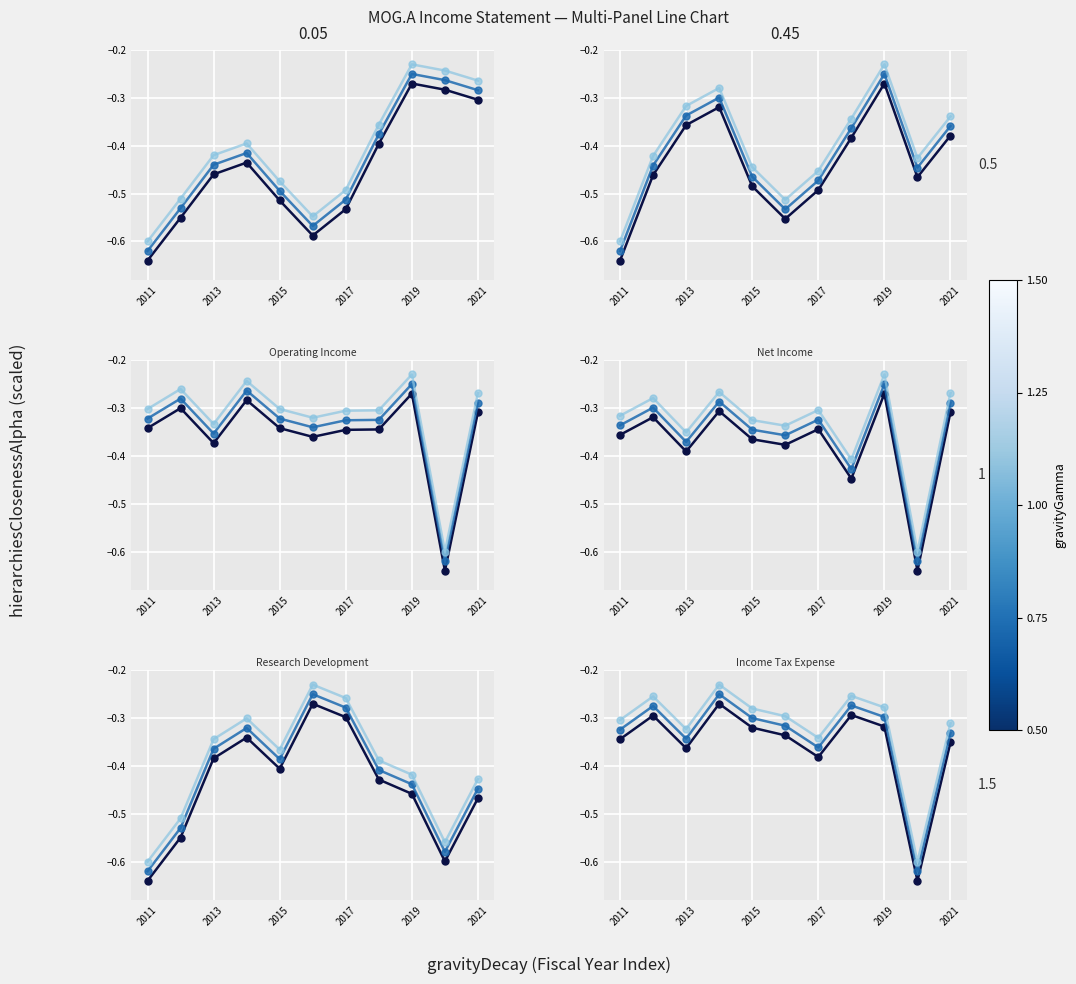

Is the value of Net Income at 2021 greater than the value of Income Tax Expense at 2017?

Yes